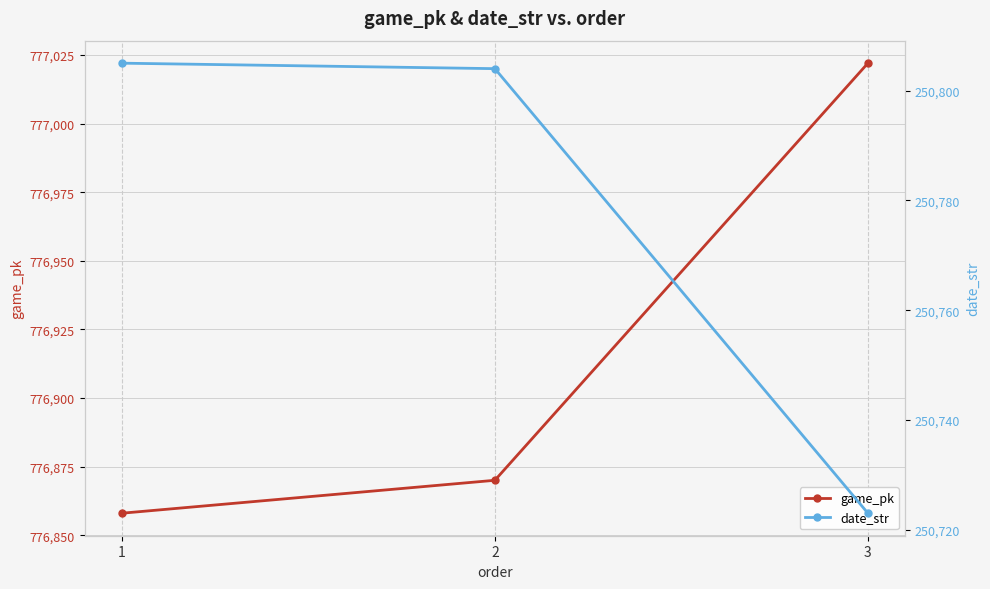

What is the spread (max minus min) of values at 3?

526299